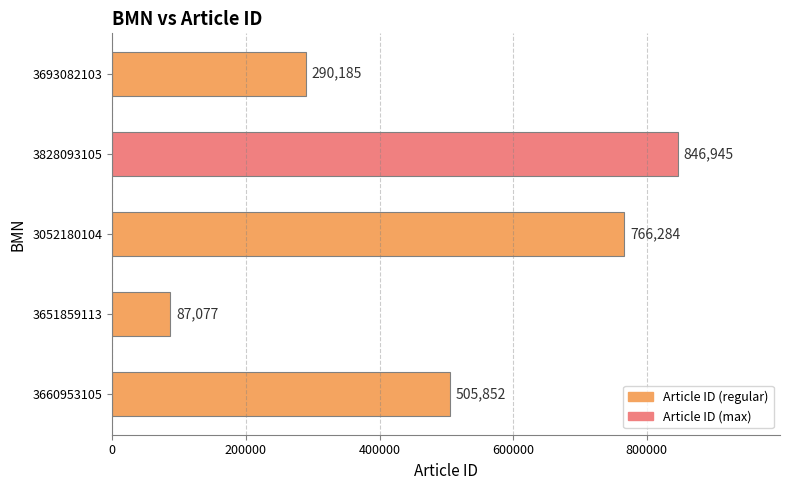

What is the minimum value shown in the chart?

87077